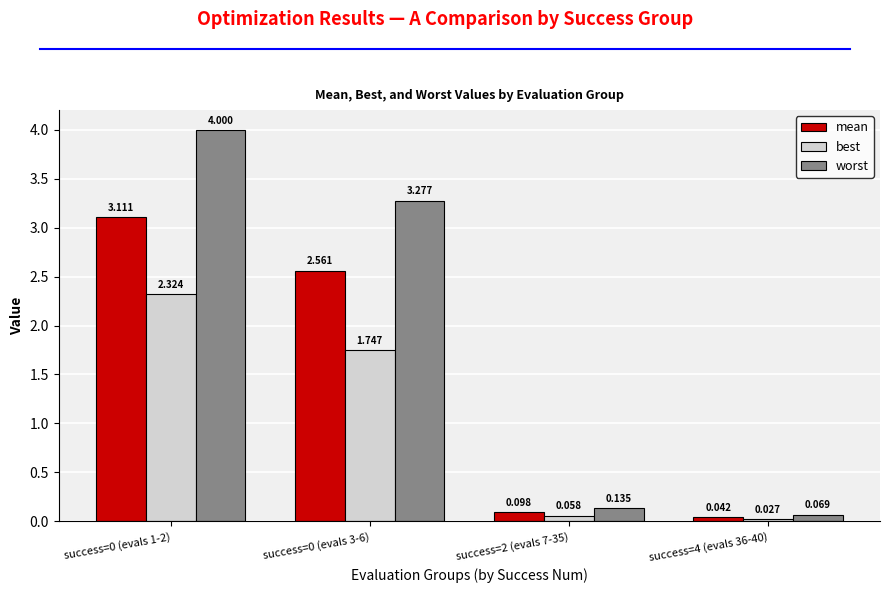

What is the maximum value for worst?

4.0